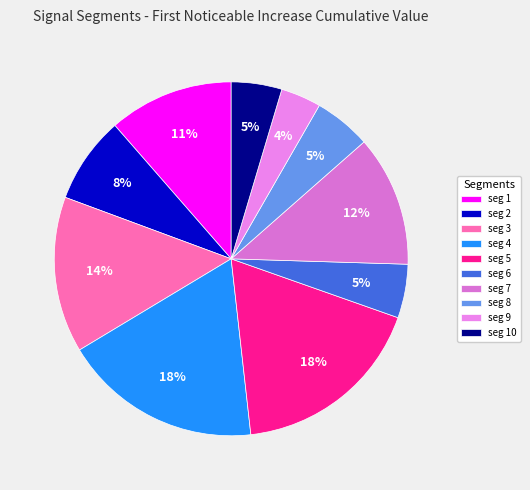

Which category has the biggest portion of the pie?

signal segment 4